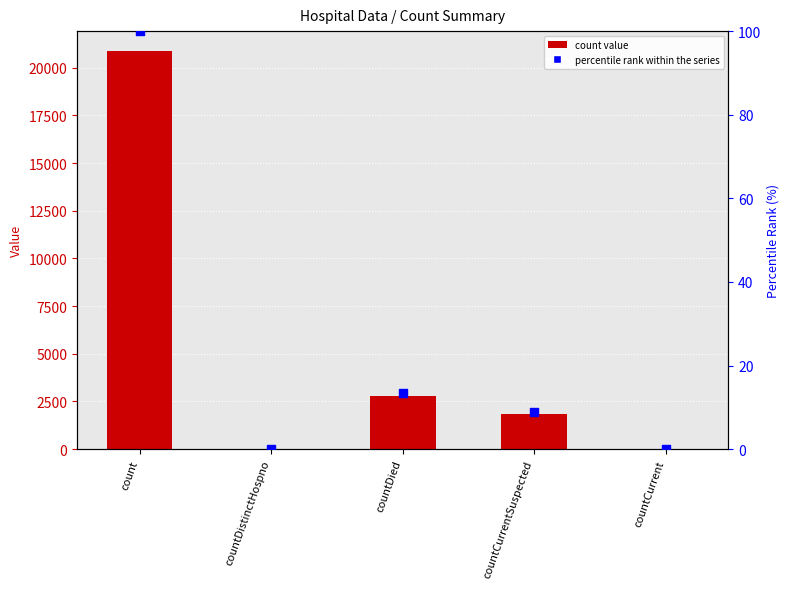

Is the value of count at count greater than the value of percentile rank within the series at countCurrent?

Yes